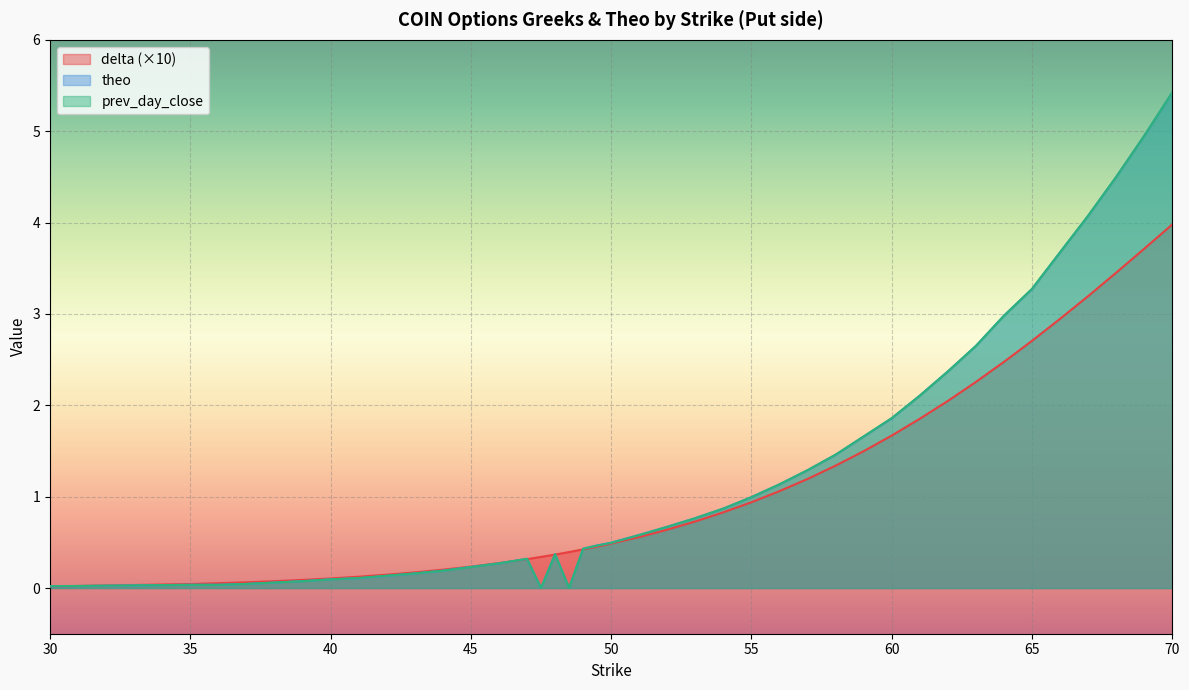

True or false: delta has a value of 0.1 at 43.

False